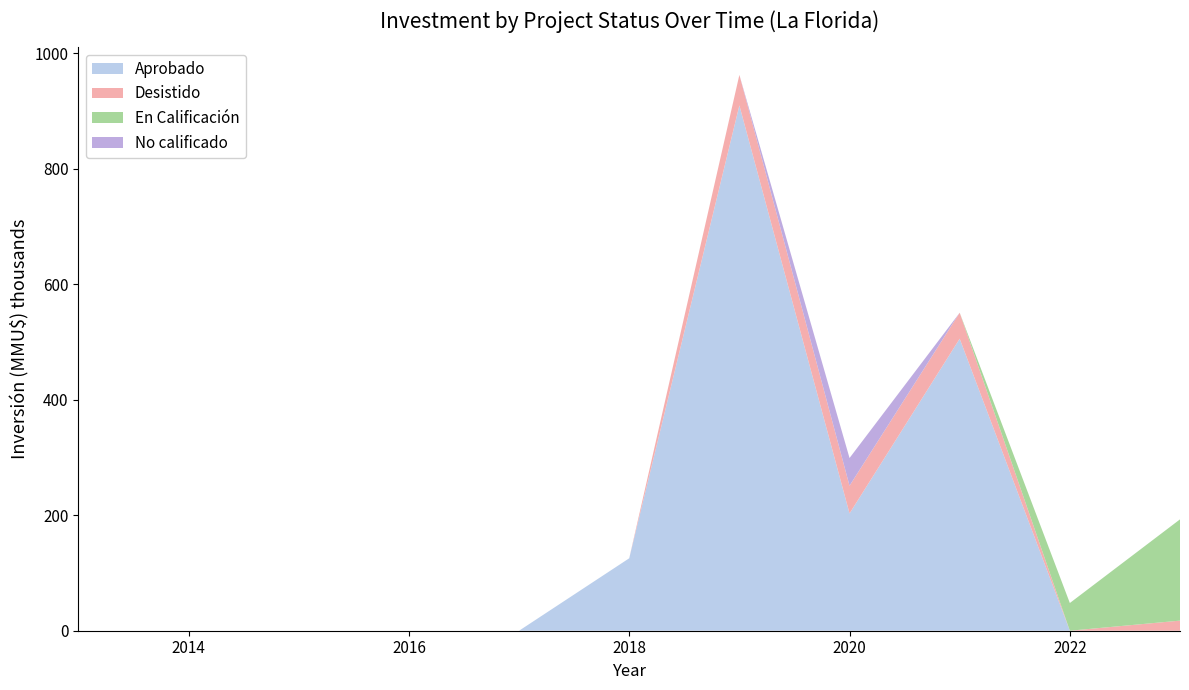

What is the total value across all series at 2018?

125.5